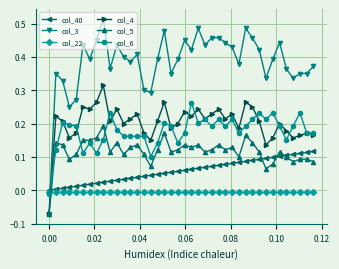

How many times do col_6 and col_40 cross each other?

1